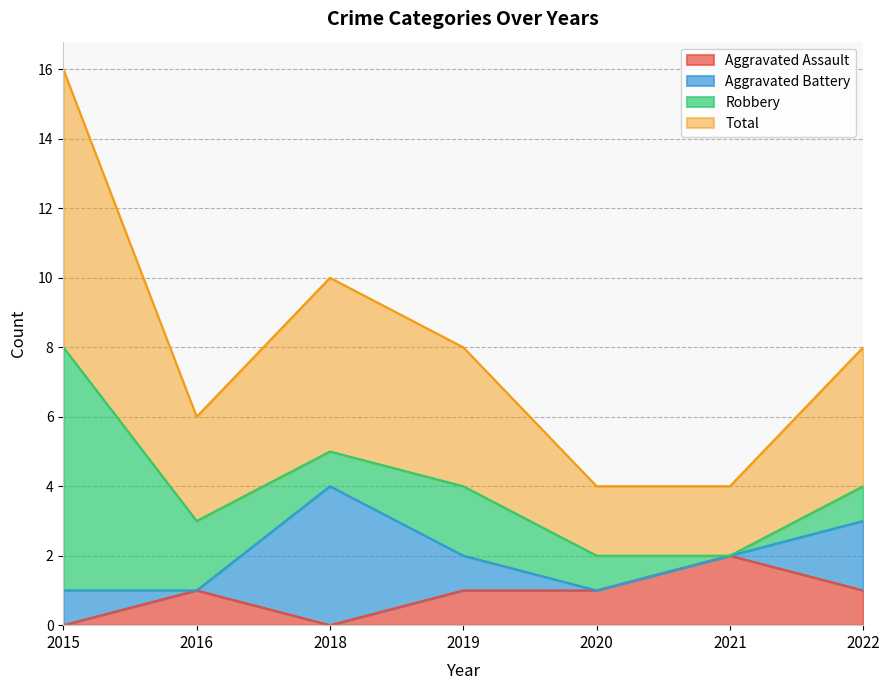

Which series has the largest total across all categories?

Total